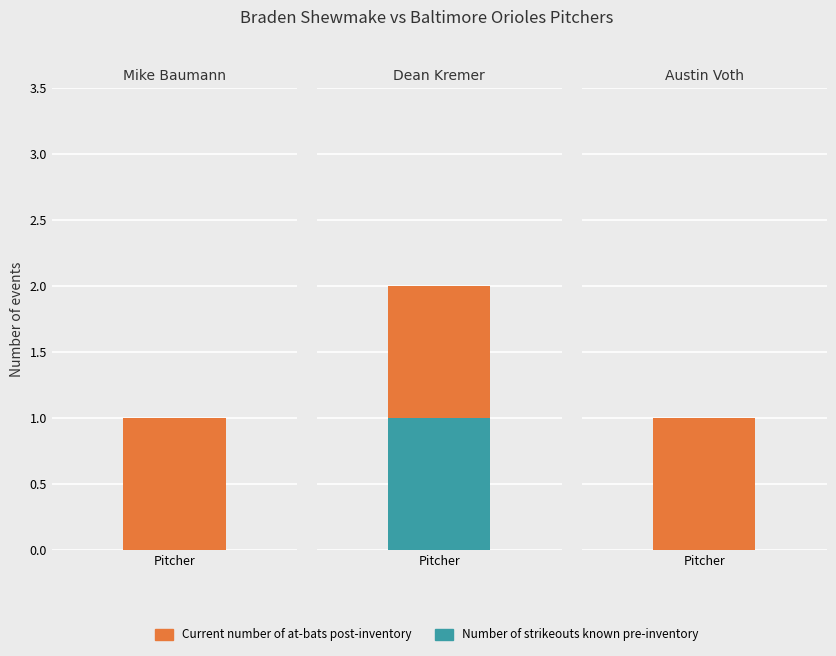

What is the label of the 3rd bar from the right?

Mike Baumann